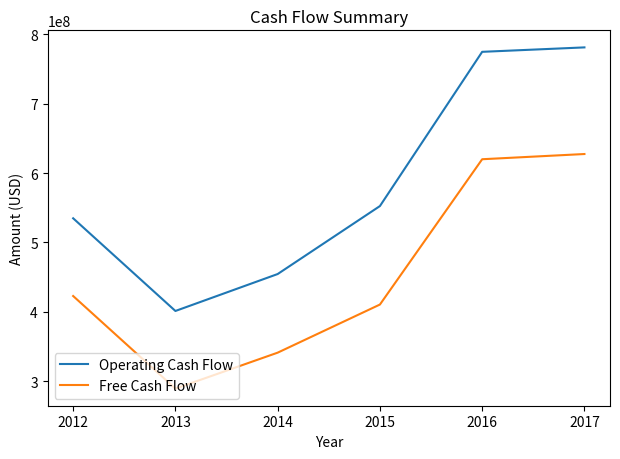

The value of Operating Cash Flow at 2014 is 802967355. True or false?

False